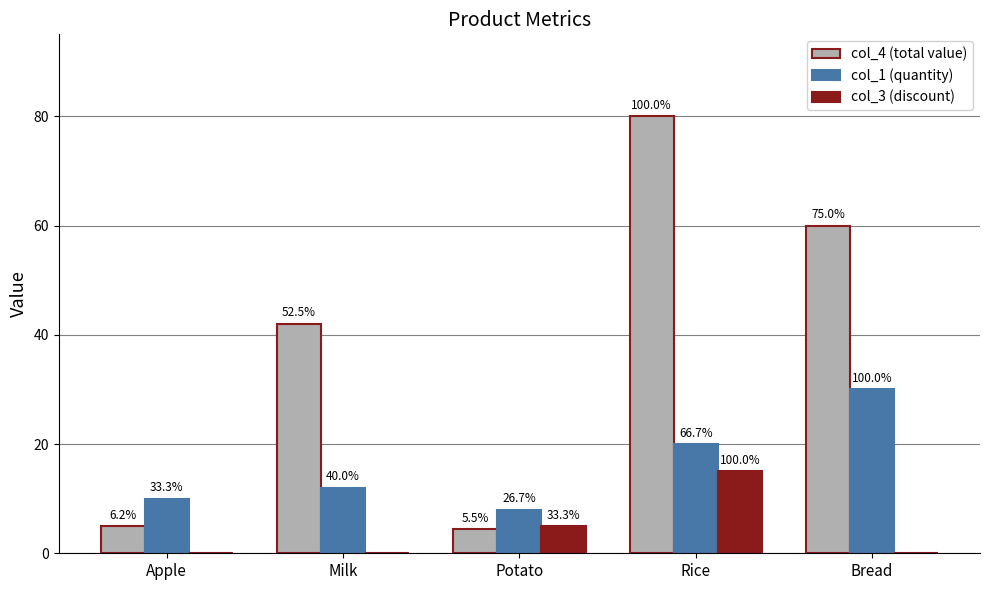

What is the label of the 2nd bar from the left?

Milk